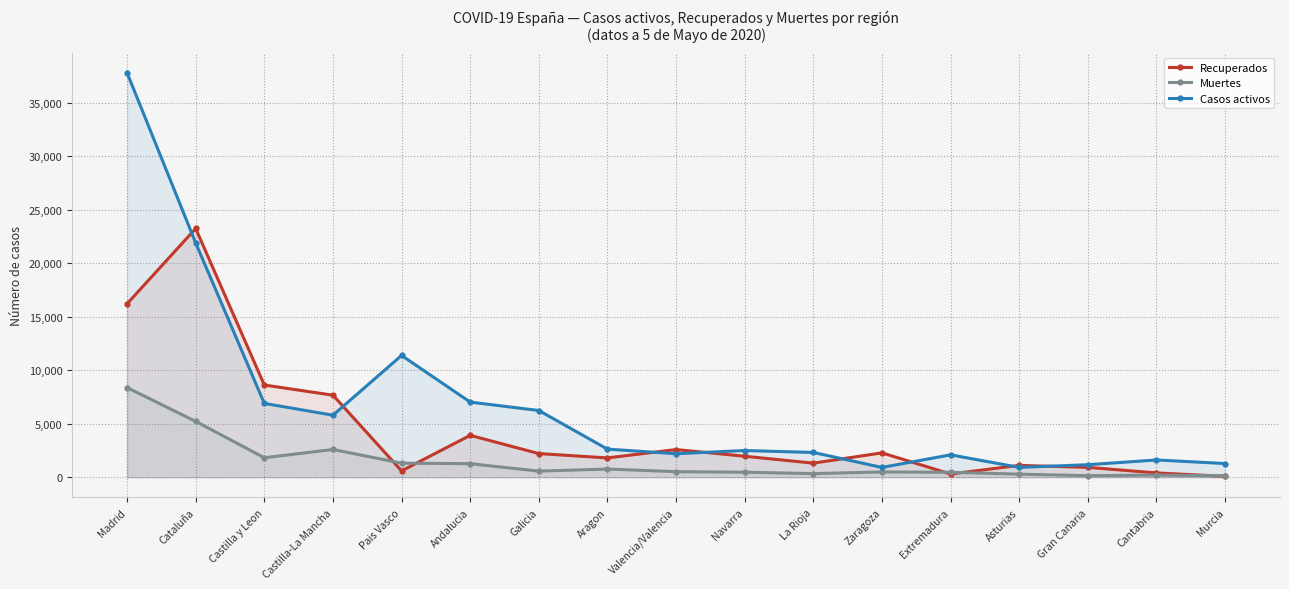

Between Extremadura and Cantabria, which series saw the biggest shift?

Casos activos